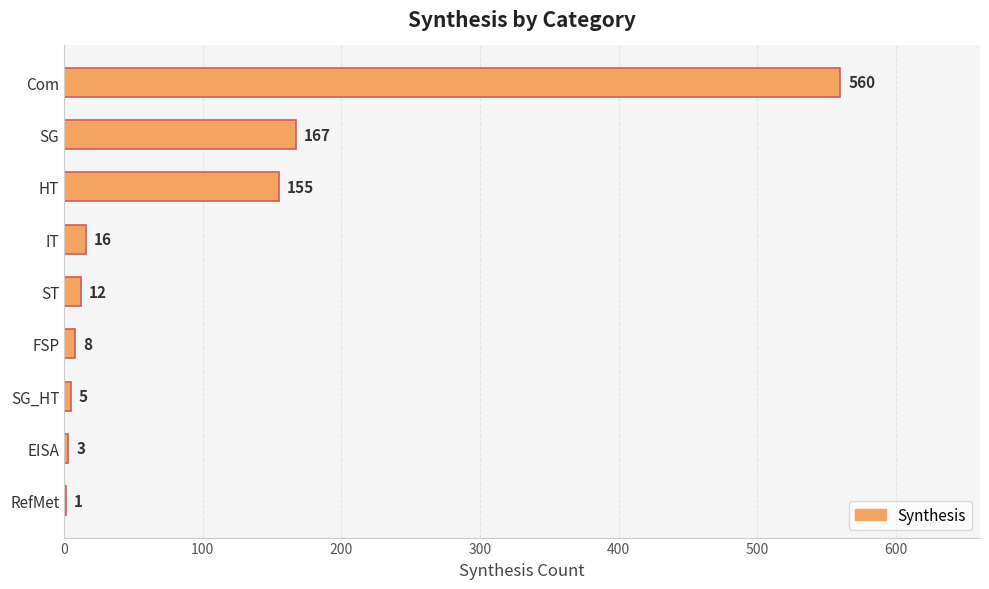

What is the sum of the values at IT and EISA?

19